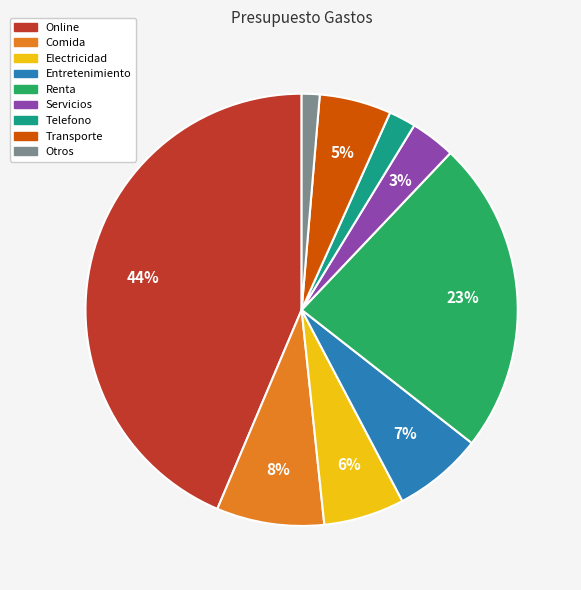

Which slice is the largest?

Online